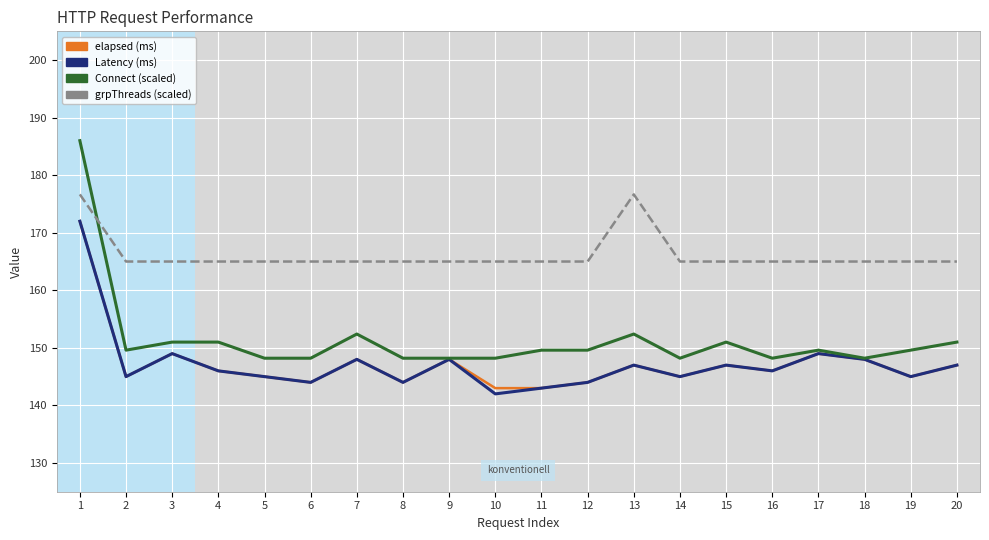

What is the total value across all series at 16?

605.2